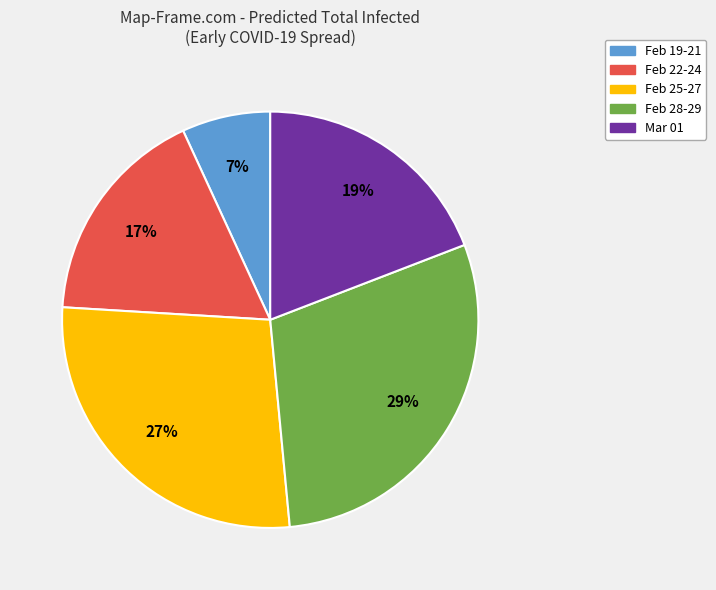

To the nearest percent, what is the average slice percentage?

20%